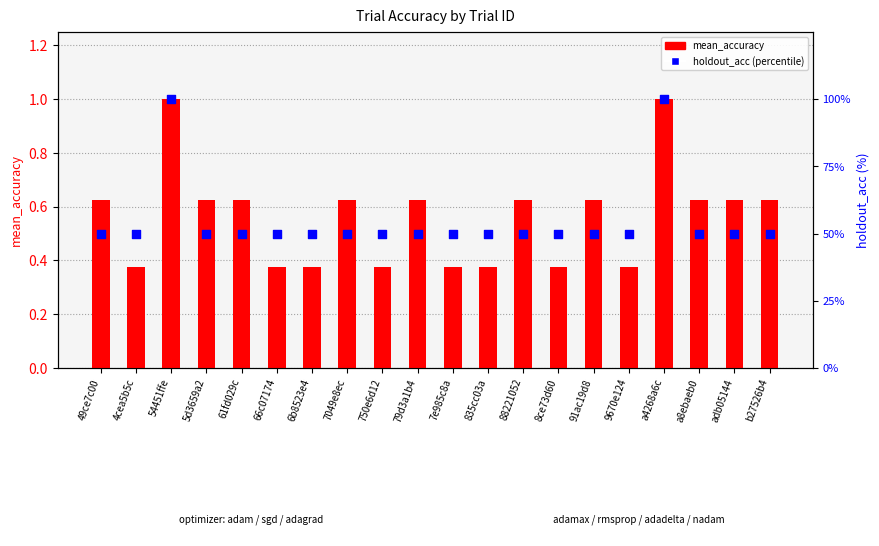

Which series has the largest total across all categories?

holdout_acc